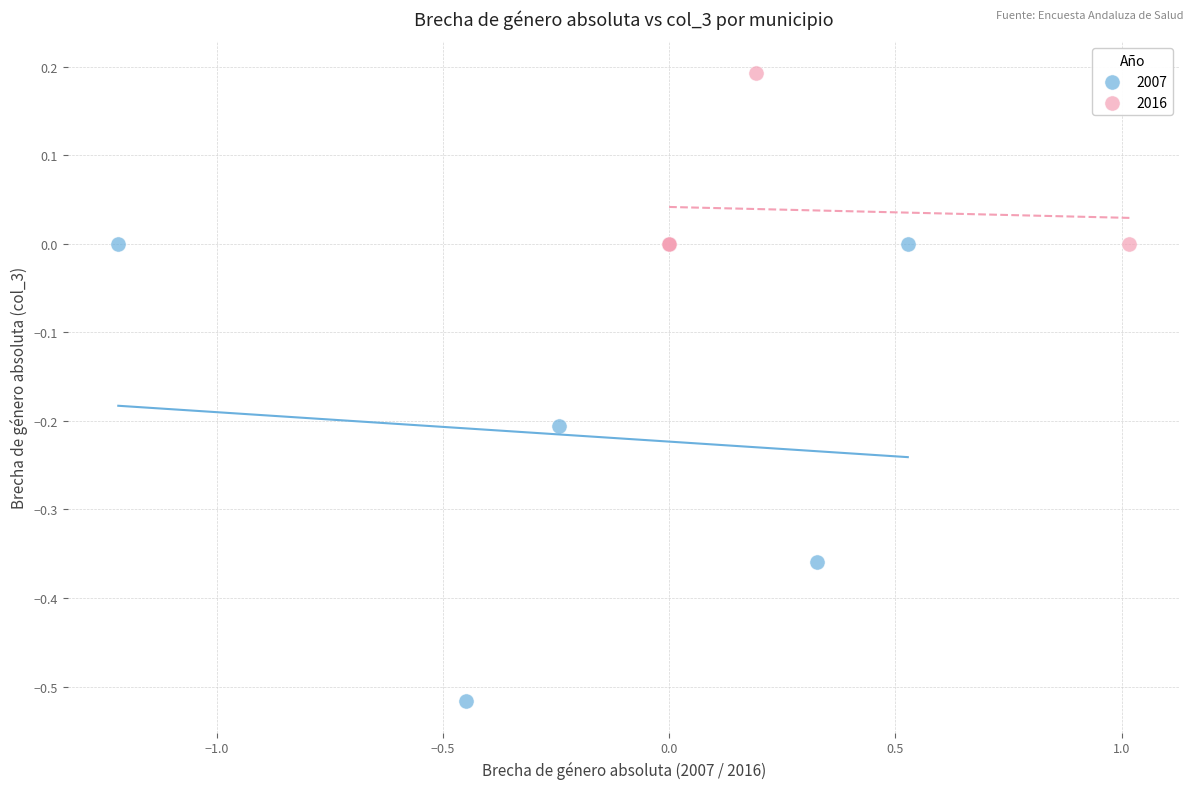

Which series reaches the maximum Y coordinate?

2016